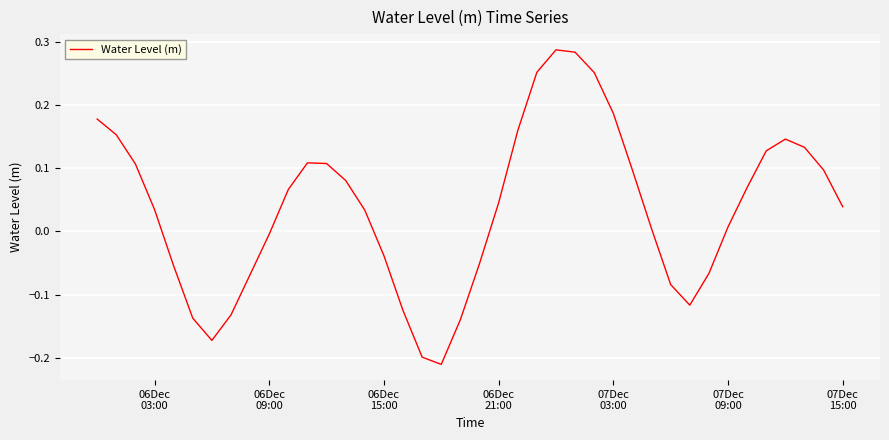

How many lines are shown in the chart?

1